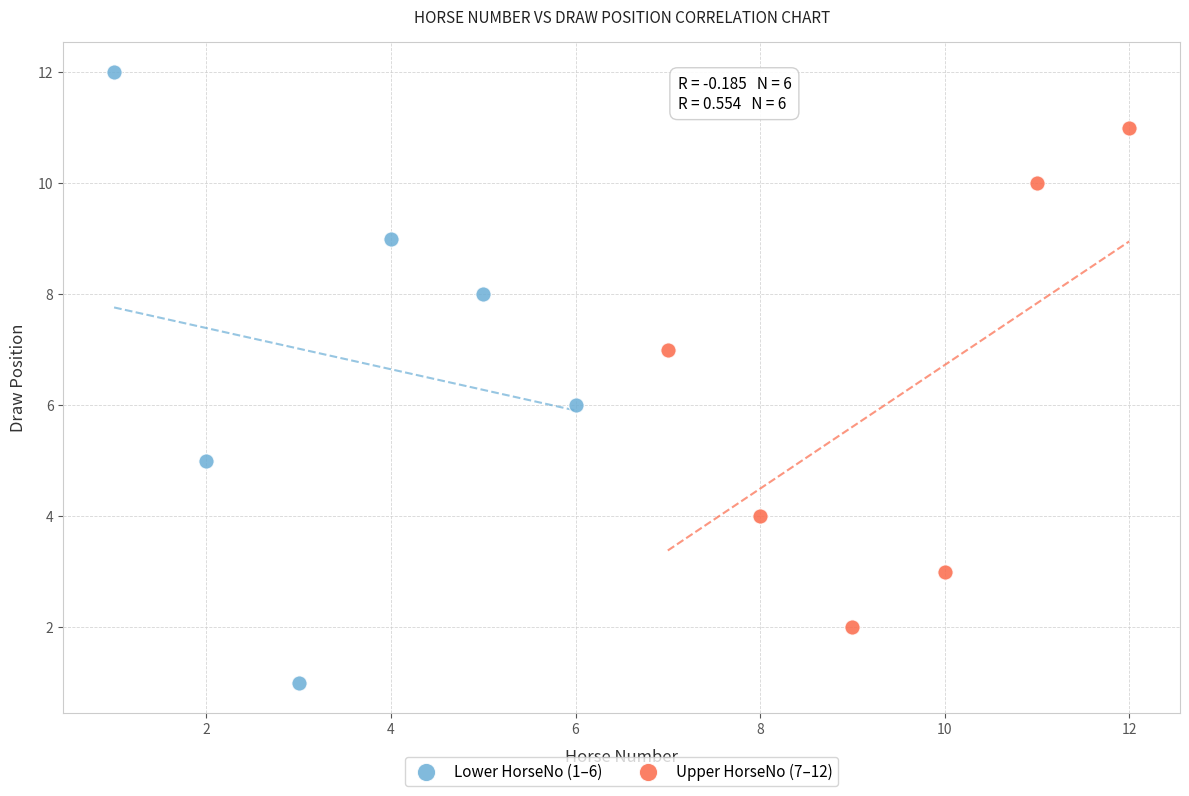

Which series contains the highest Y value?

Lower HorseNo (1–6)